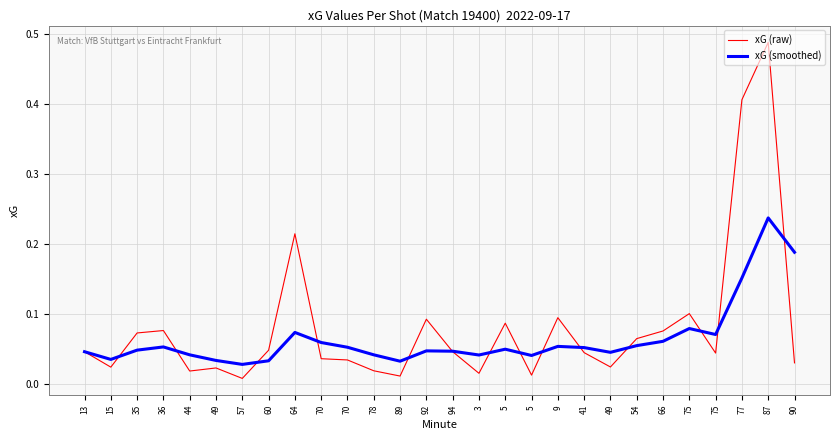

What is the label of the 4th point from the left?

36